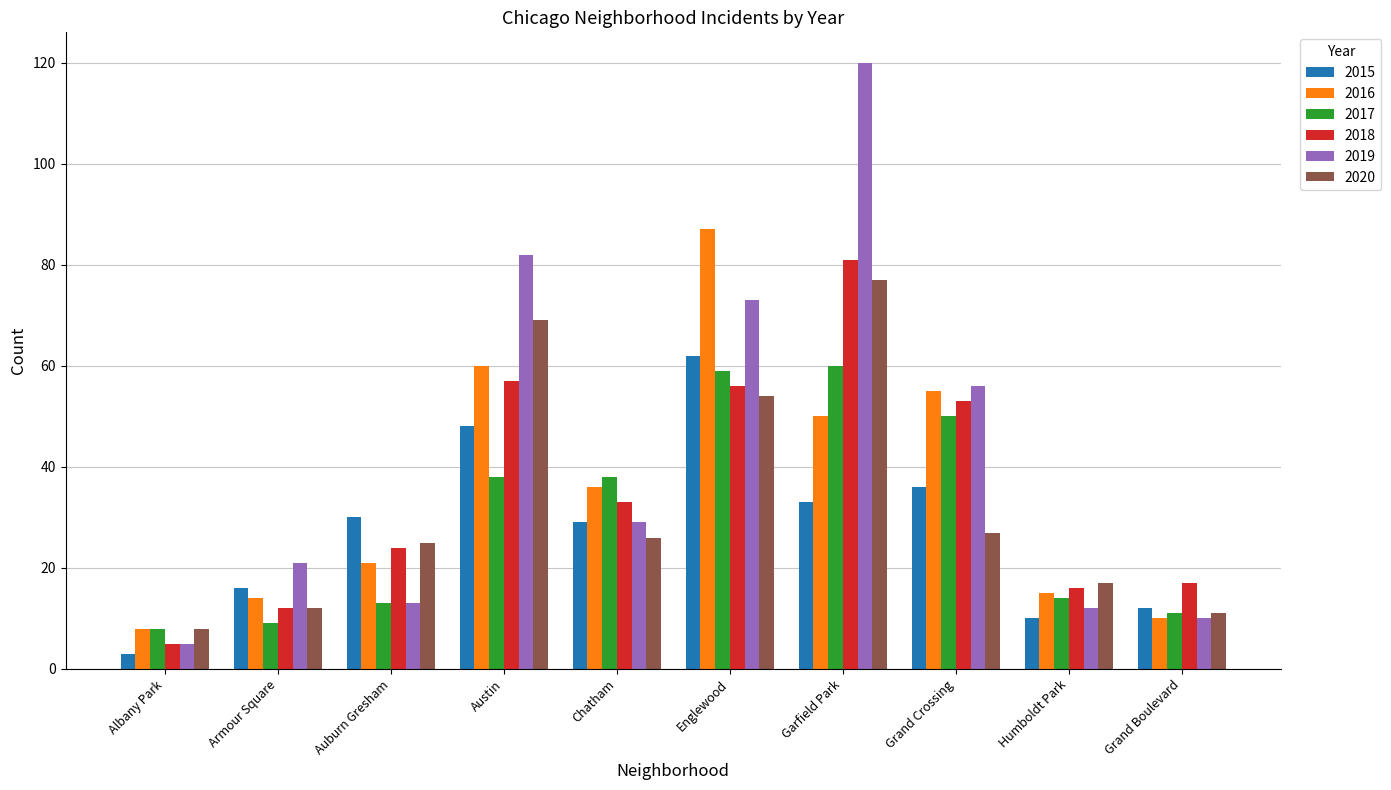

At which category is the sum across all series the highest?

Garfield Park